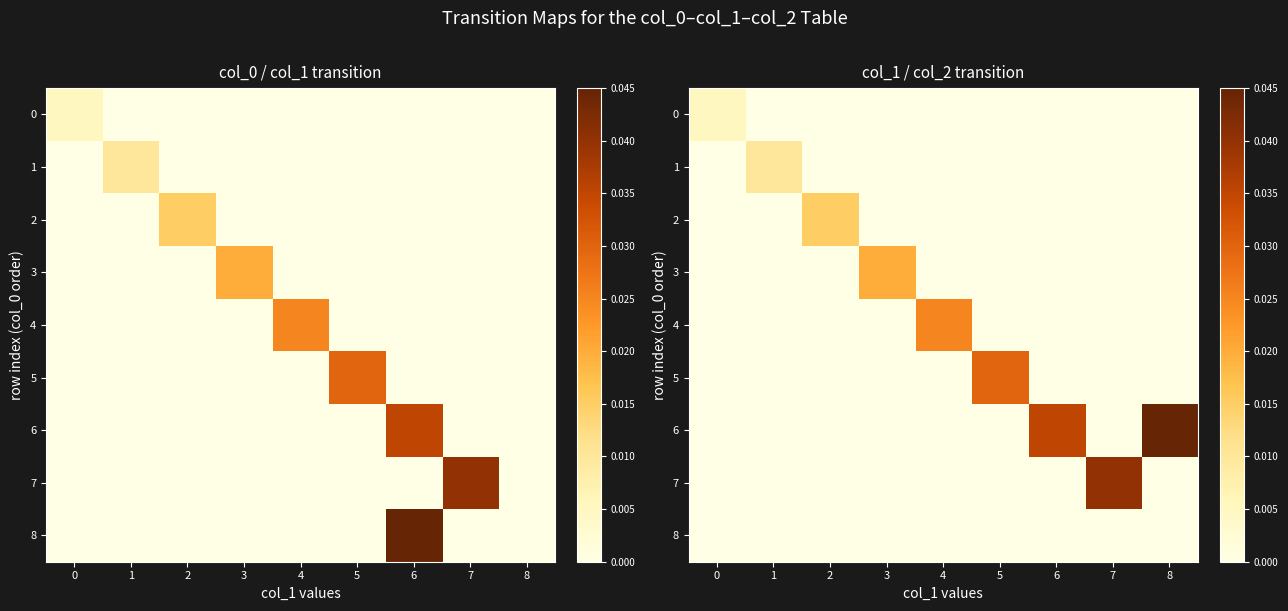

Rank the categories by 5 value from lowest to highest.

0, 1, 2, 3, 4, 6, 7, 8, 5